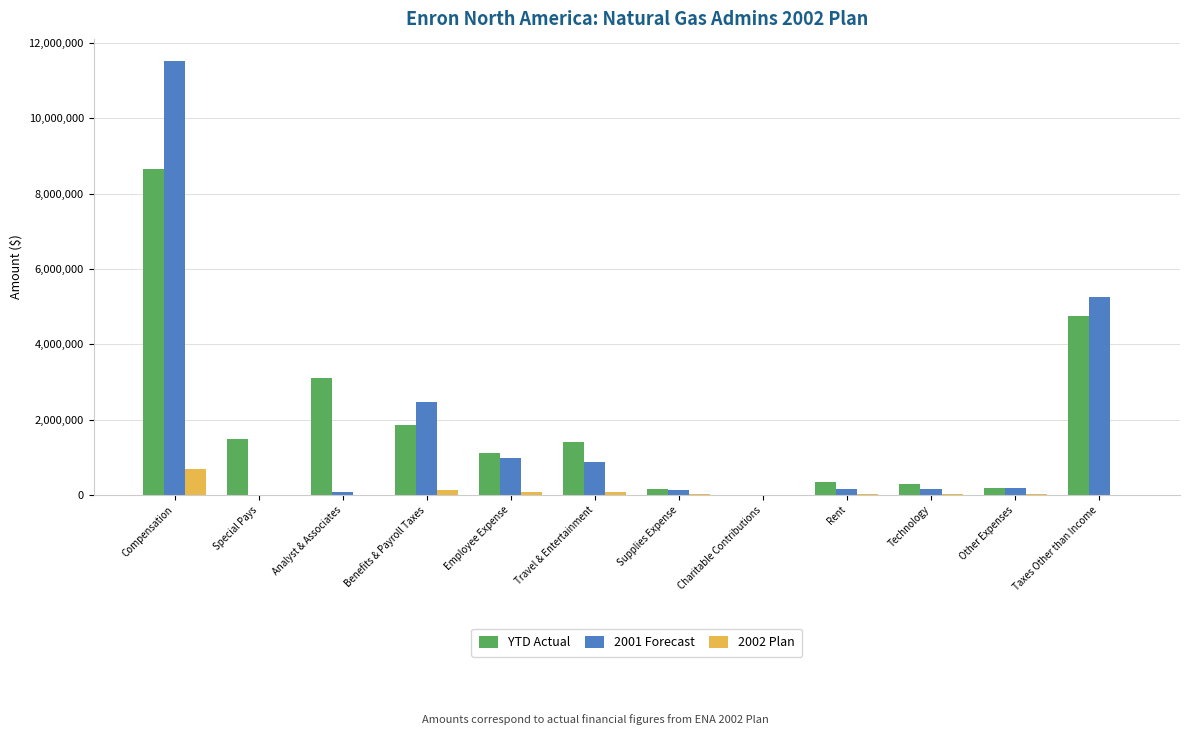

What is the greatest value displayed?

11530476.9